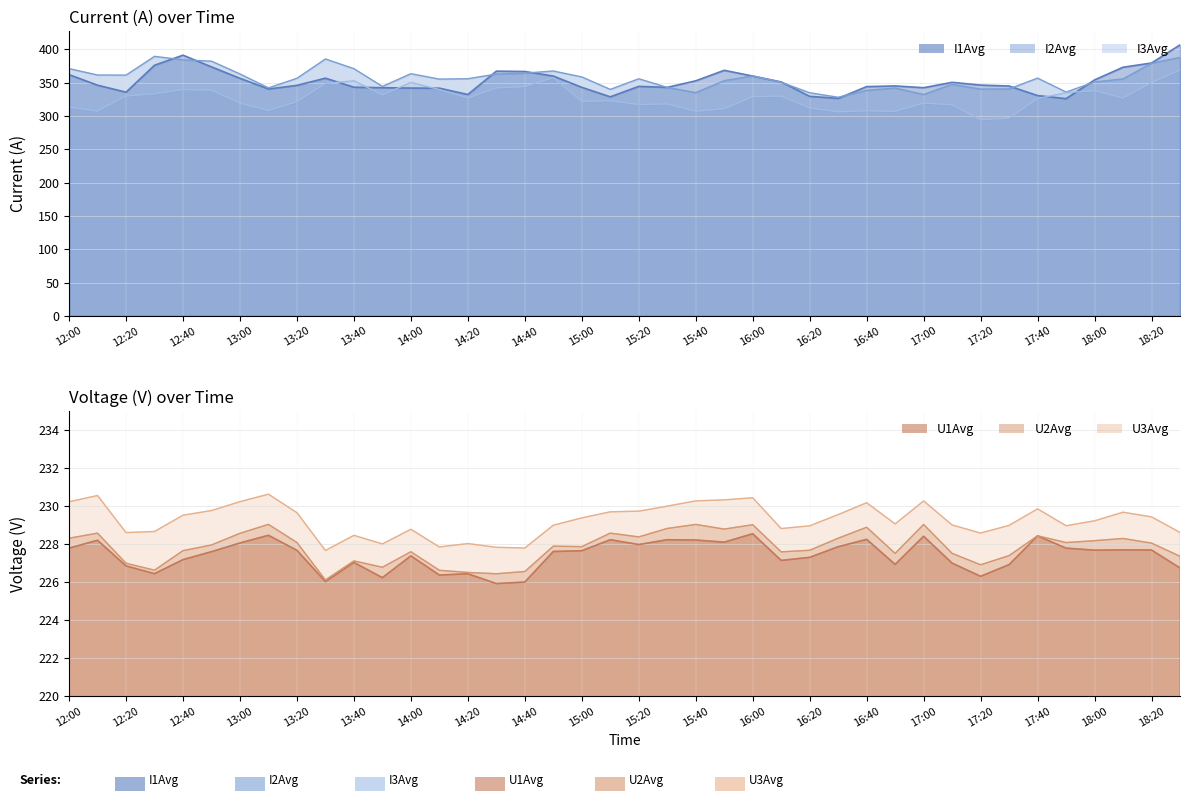

Reading right to left, extract all data points from this chart.

I1Avg: 406.5	379.3	373.0	354.0	325.9	330.5	344.8	346.2	350.3	342.3	344.9	343.9	326.3	329.3	350.9	359.8	368.4	352.6	342.8	344.3	328.6	342.9	359.8	366.6	367.1	332.1	341.6	341.8	342.3	343.0	356.6	345.8	340.3	356.4	373.5	391.1	375.9	335.6	346.0	361.9
I2Avg: 387.7	379.0	355.5	350.8	335.8	356.7	340.4	340.2	347.4	332.1	341.8	338.3	327.9	334.7	350.5	359.9	352.9	334.9	342.7	355.7	339.8	358.4	367.4	364.1	362.8	355.7	355.2	363.3	344.2	370.8	385.4	356.4	342.0	362.9	382.1	384.1	389.3	361.2	361.3	370.9
I3Avg: 368.8	349.9	326.9	337.7	334.9	326.0	296.6	294.2	316.7	319.2	306.9	307.7	306.2	311.8	329.7	329.0	310.8	307.0	318.0	317.0	322.8	321.7	357.5	344.1	341.9	326.8	339.5	350.2	331.5	352.7	348.7	321.5	308.1	319.2	338.6	339.4	333.1	329.9	307.3	313.1
U1Avg: 226.8	227.7	227.7	227.7	227.8	228.4	226.9	226.3	227.0	228.4	226.9	228.3	227.9	227.3	227.2	228.6	228.1	228.2	228.2	228.0	228.2	227.7	227.6	226.0	225.9	226.4	226.4	227.4	226.2	227.0	226.0	227.7	228.5	228.1	227.6	227.2	226.5	226.9	228.2	227.8
U2Avg: 227.4	228.1	228.3	228.2	228.1	228.4	227.4	226.9	227.5	229.0	227.5	228.9	228.3	227.7	227.6	229.0	228.8	229.0	228.8	228.4	228.6	227.9	227.9	226.6	226.4	226.5	226.6	227.6	226.8	227.1	226.1	228.1	229.1	228.6	228.0	227.7	226.6	227.0	228.6	228.3
U3Avg: 228.6	229.4	229.7	229.2	229.0	229.9	229.0	228.6	229.0	230.3	229.1	230.2	229.6	229.0	228.8	230.5	230.3	230.3	230.0	229.7	229.7	229.4	229.0	227.8	227.8	228.0	227.9	228.8	228.0	228.5	227.7	229.7	230.6	230.2	229.8	229.5	228.7	228.6	230.6	230.2